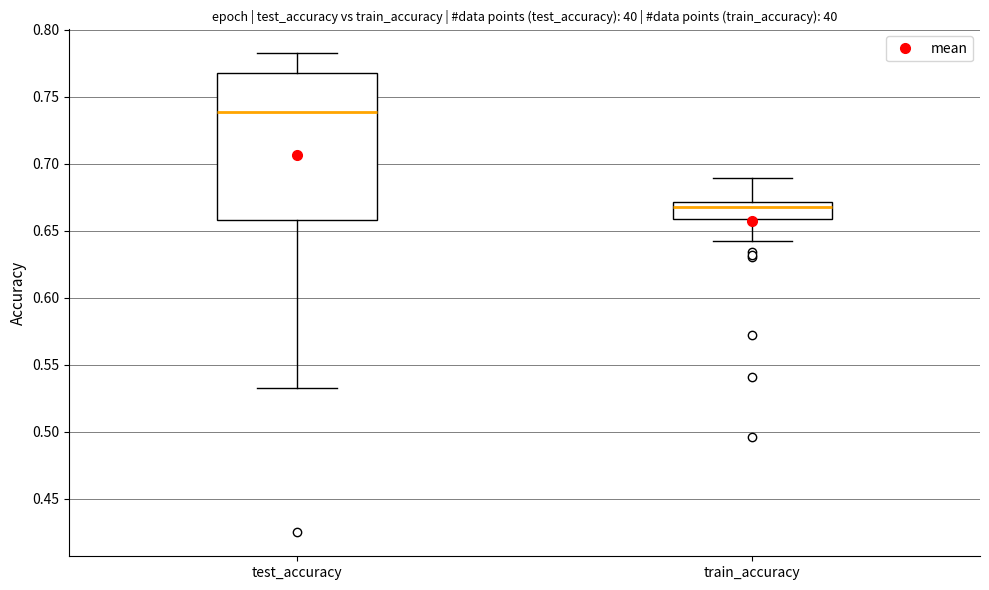

Where is the upper edge of the box for train_accuracy on the y-axis? The values are not printed on the chart, so give them approximately, as read against the axis.

0.67